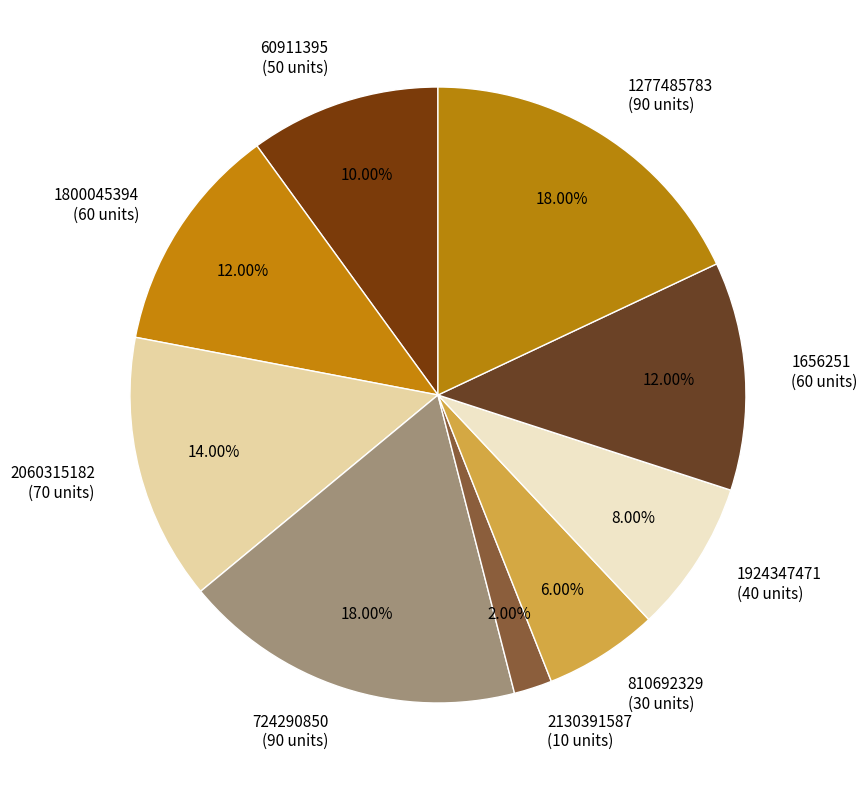

To the nearest percent, what percentage of the pie is 2060315182?

14%